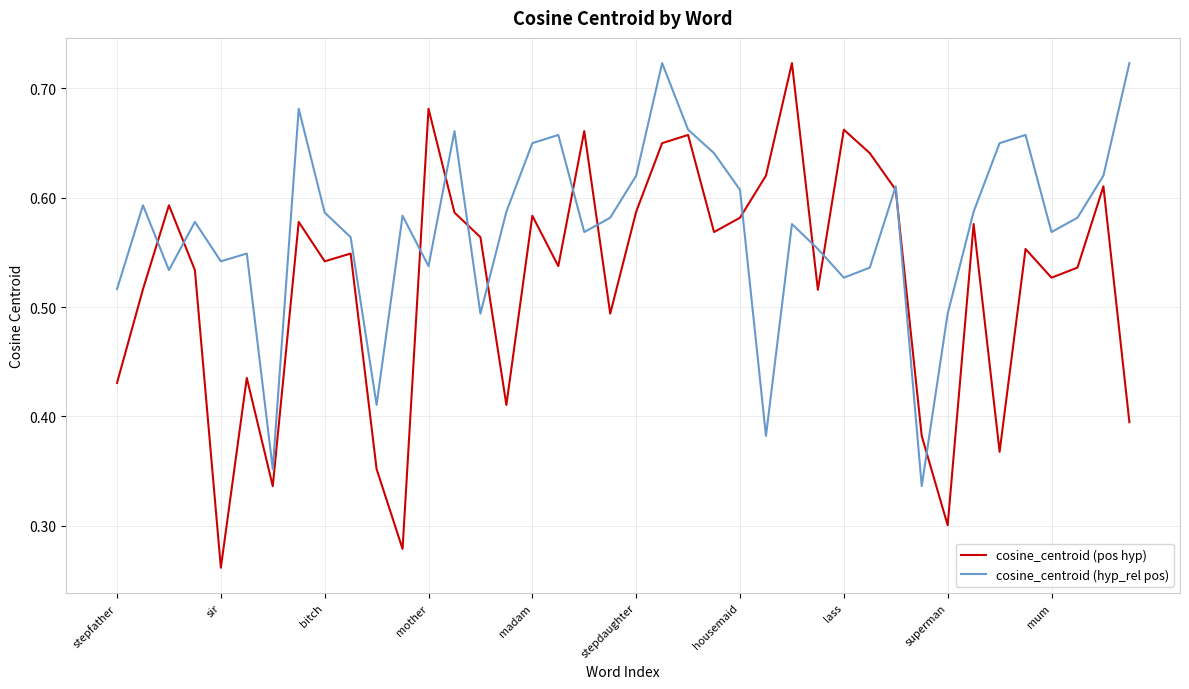

Rank the series by their average value, from lowest to highest.

cosine_centroid (pos hyp), cosine_centroid (hyp_rel pos)